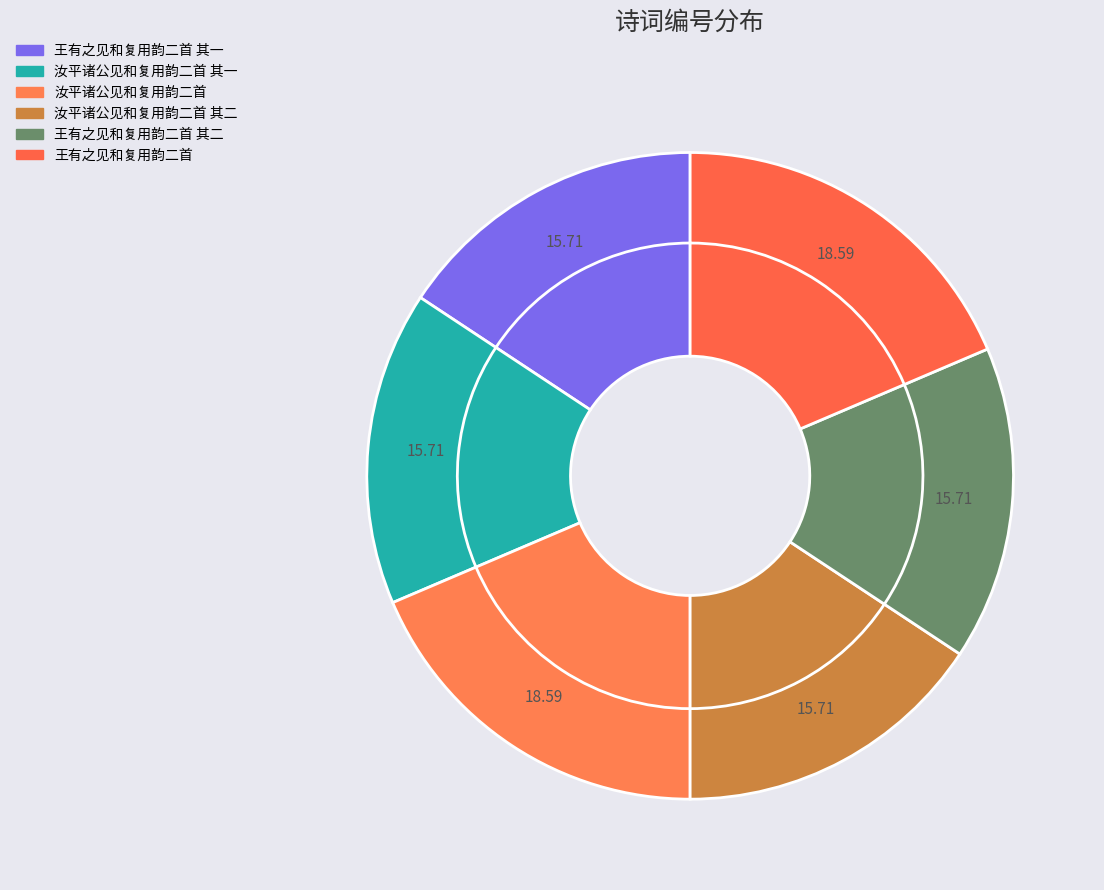

Which has a higher value, 王有之见和复用韵二首 其二 or 汝平诸公见和复用韵二首?

汝平诸公见和复用韵二首